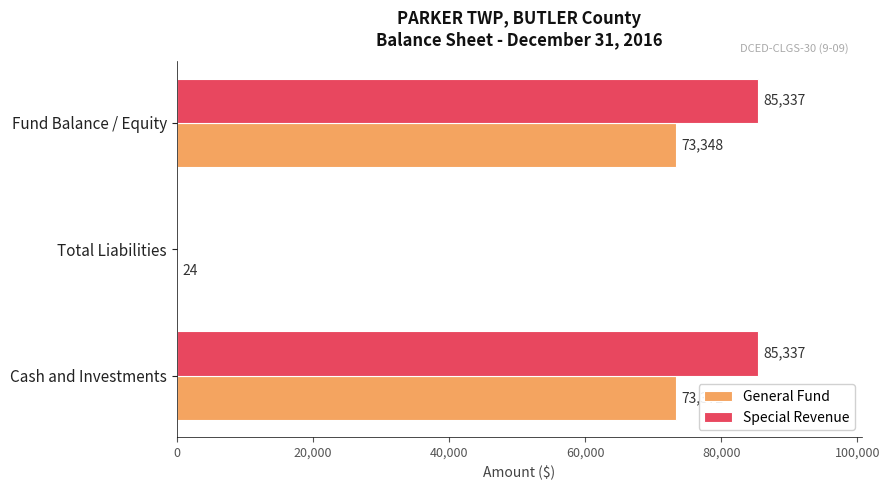

What is the sum of all Special Revenue values?

170674